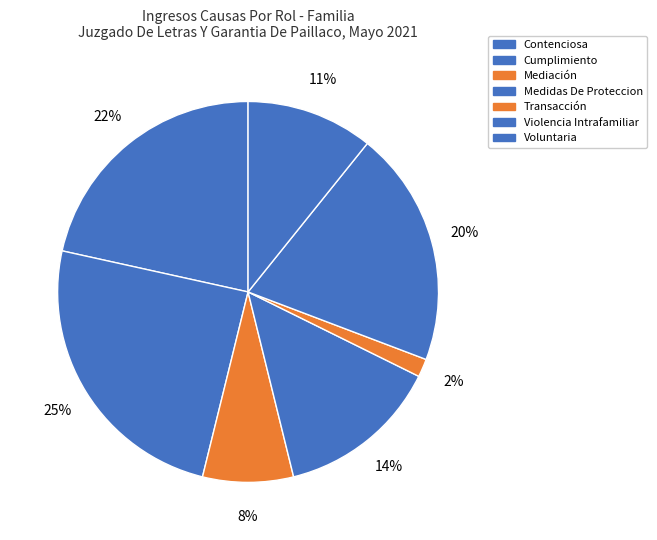

Which has a higher value, Contenciosa or Mediación?

Contenciosa